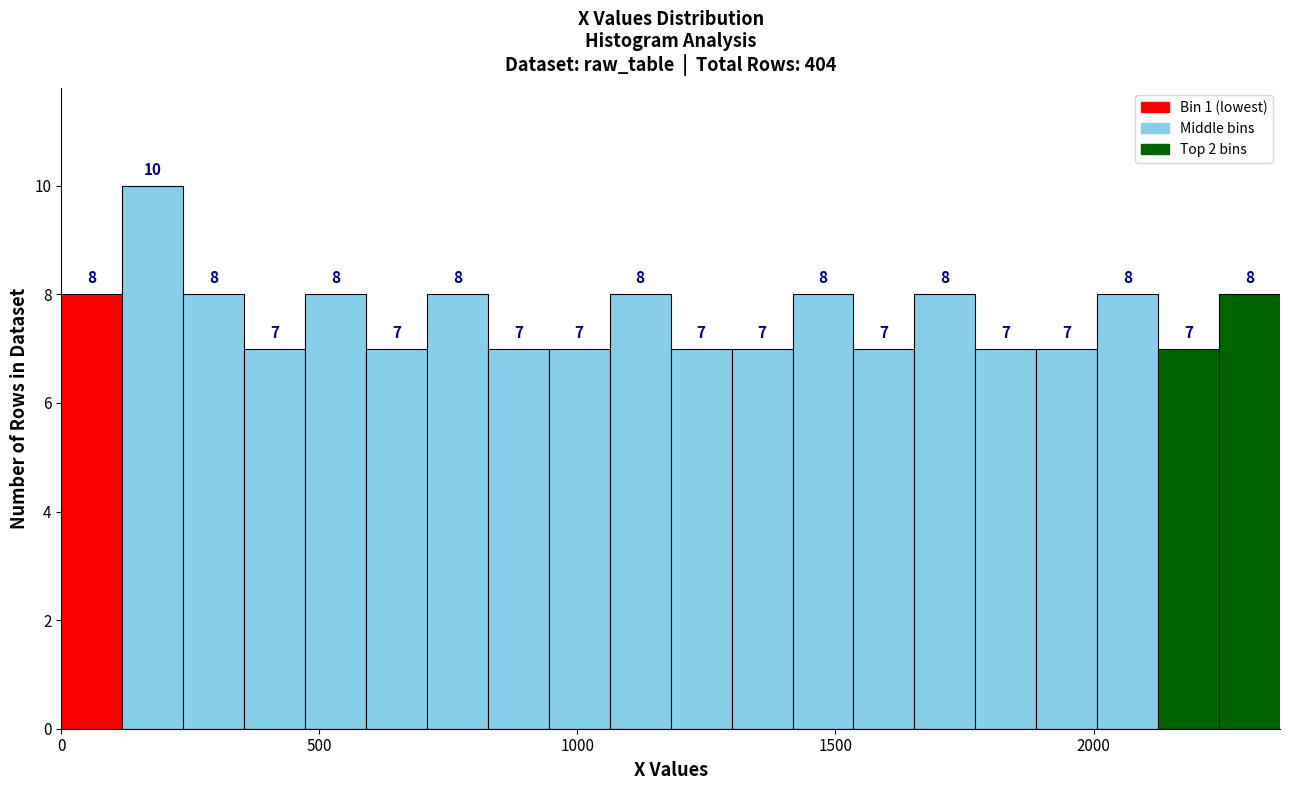

Read against the x-axis, roughly where is the centre of the tallest bar?

200